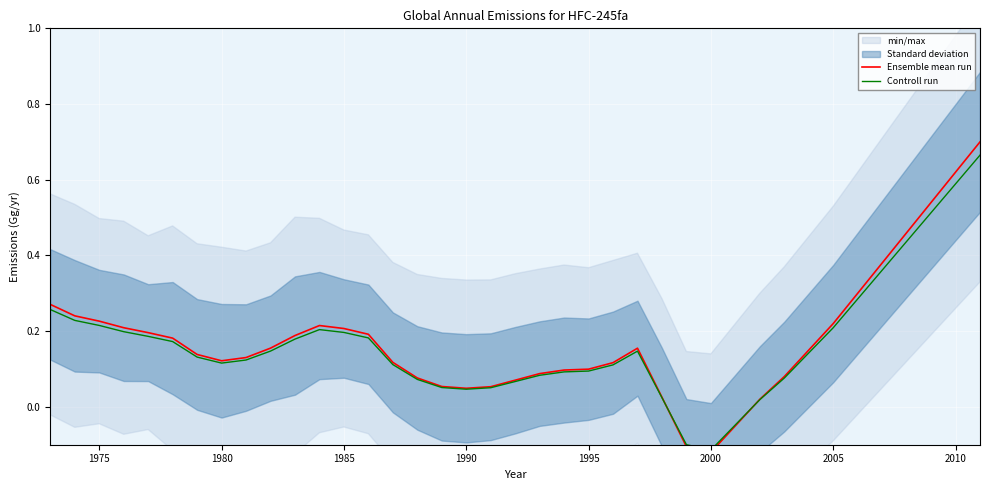

How many values in the Controll run series are below 0?

3